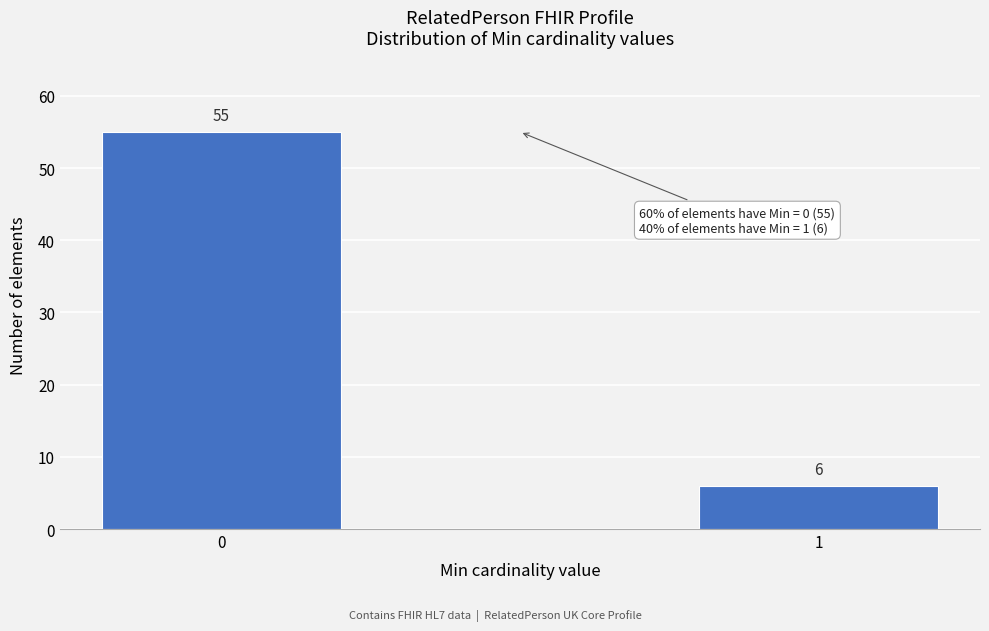

Reading left to right, list all the values displayed in this chart.

55	6